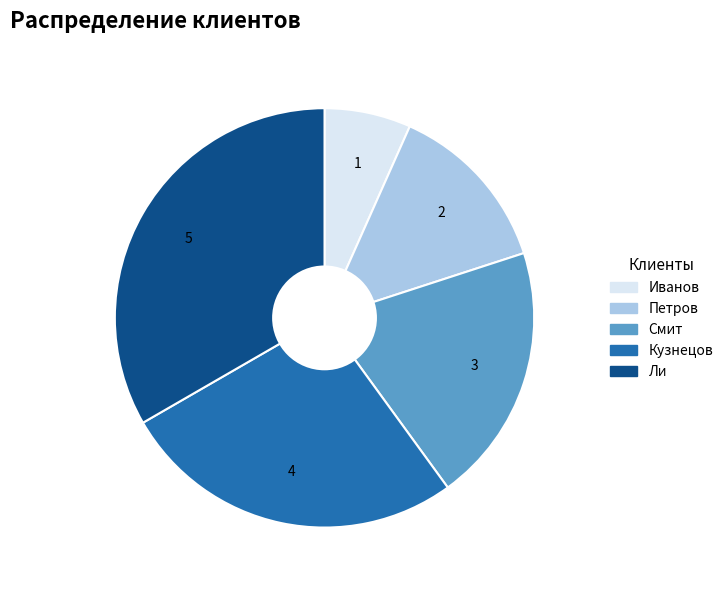

Which slice is the largest?

Ли